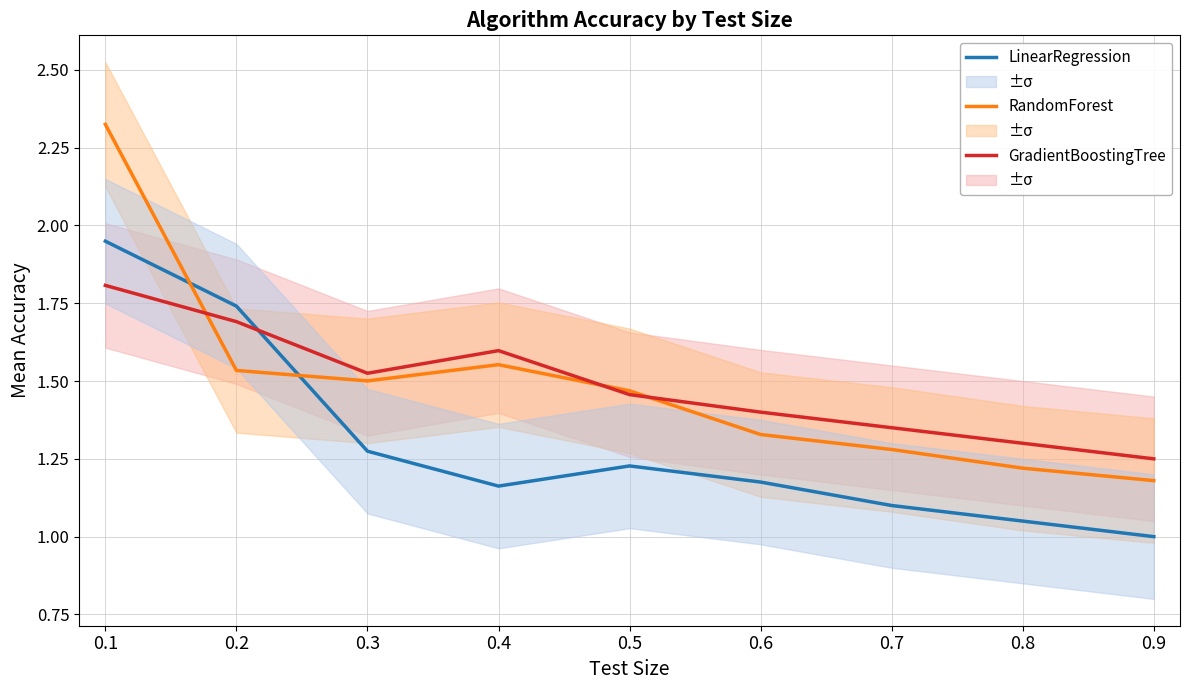

List the labels in order of GradientBoostingTree value, largest first.

0.1, 0.2, 0.4, 0.3, 0.5, 0.6, 0.7, 0.8, 0.9